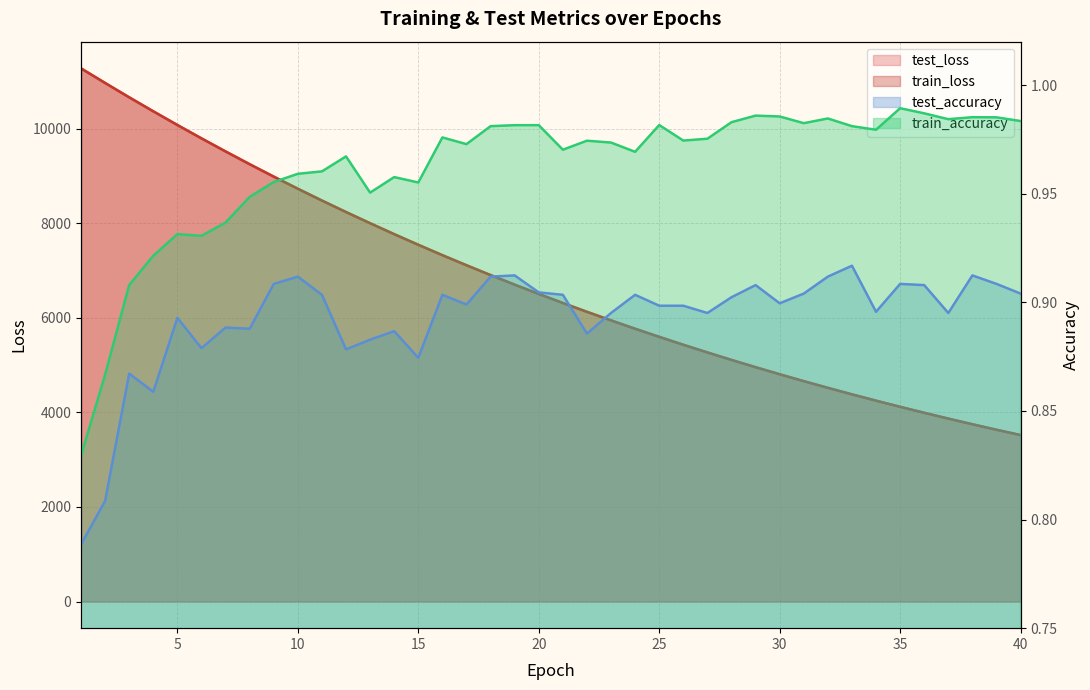

Where is the first local minimum for test_accuracy?

4